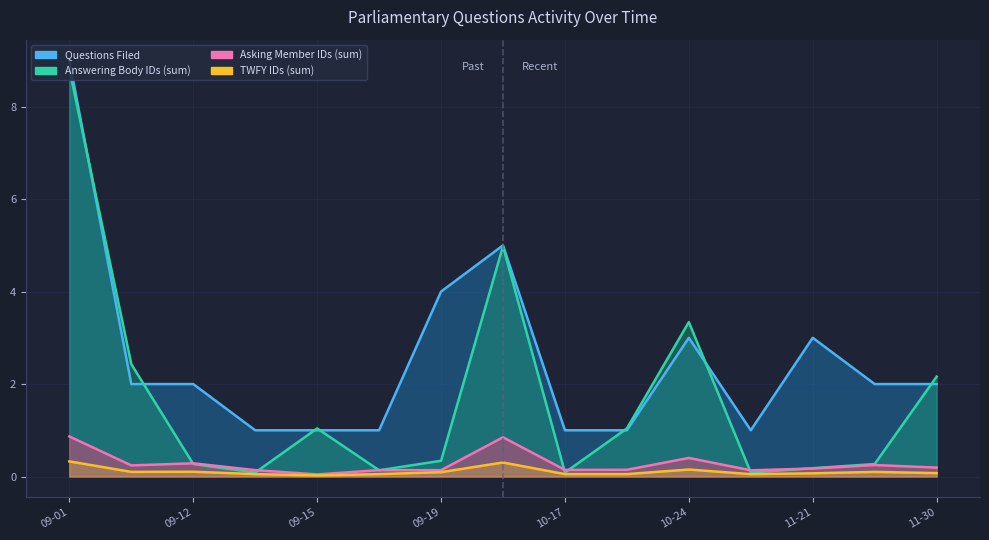

What is the spread (max minus min) of values at 2023-10-13?

4.7